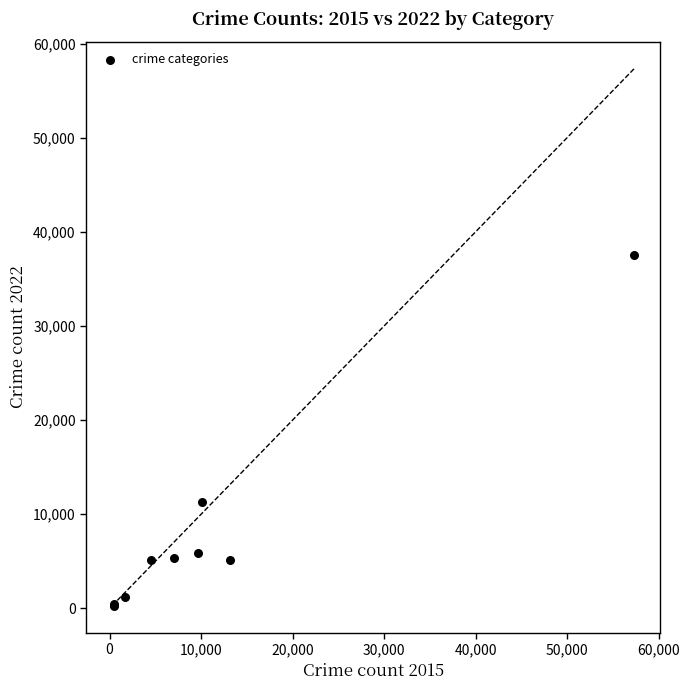

What Y value in the scatter plot is closest to 18927?

11309